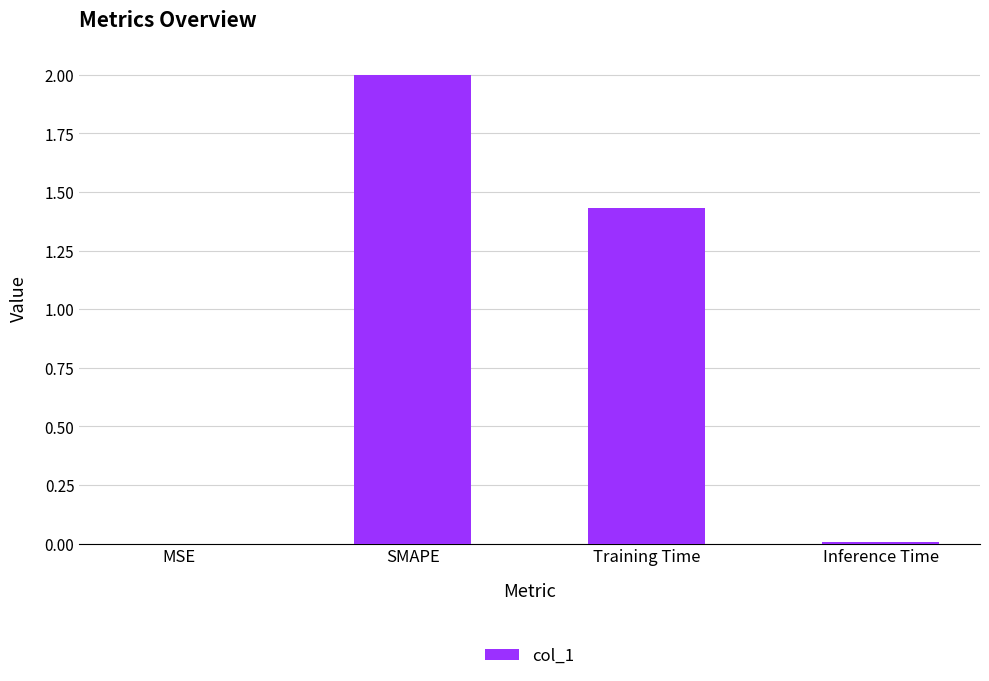

Between SMAPE and Training Time, which is larger?

SMAPE